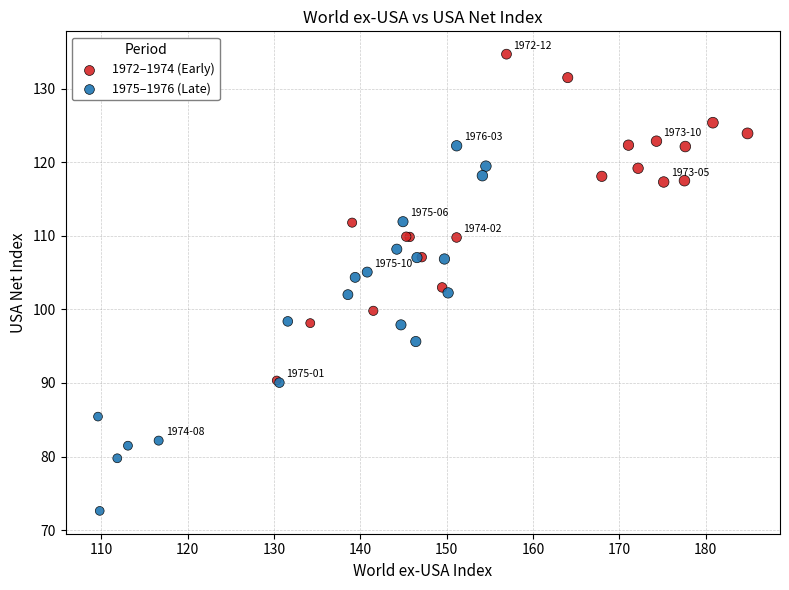

Which series has the largest Y range (max minus min)?

1975–1976 (Late)